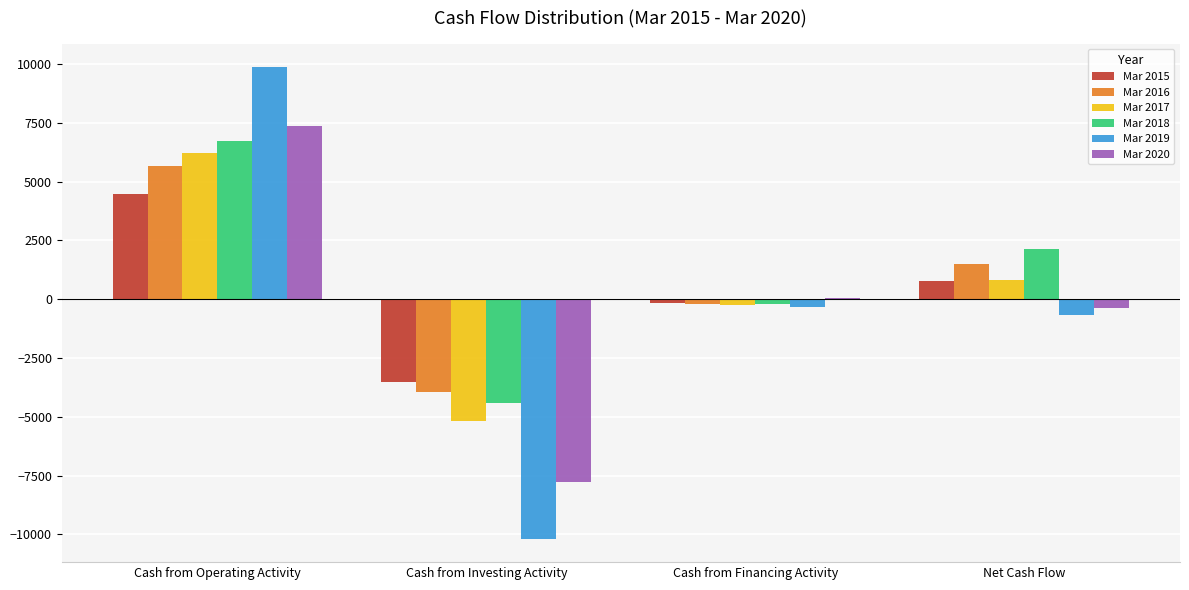

The Mar 2016 series shows -2603 at Cash from Investing Activity. True or false?

False